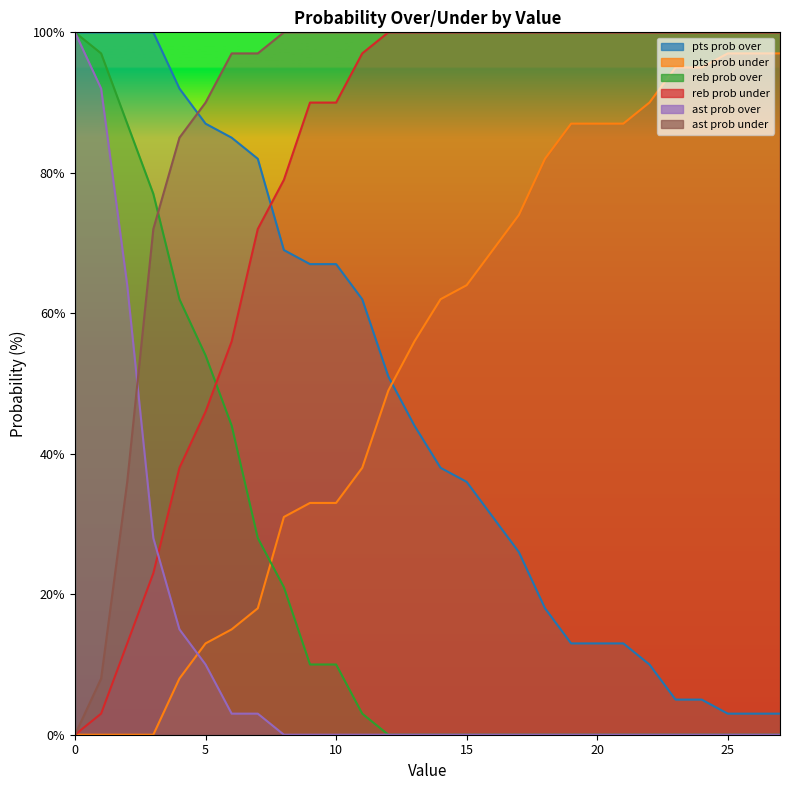

What is the total value across all series at 13?

300